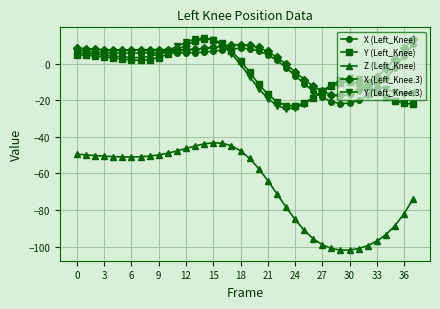

What is the smallest value displayed?

-101.9